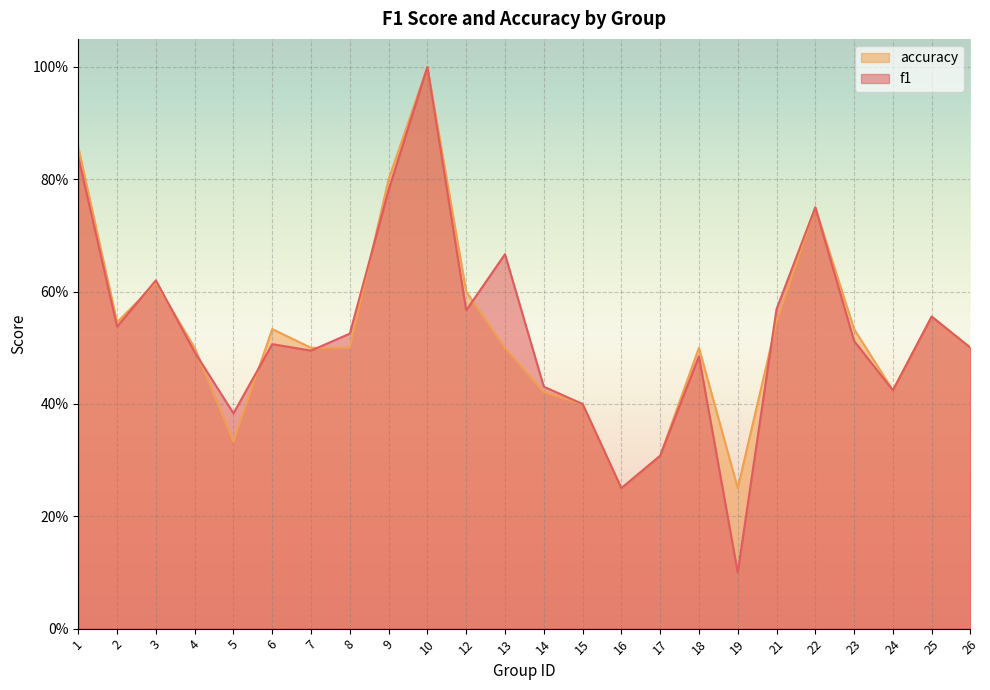

True or false: accuracy has a value of 0.8 at 18.

False